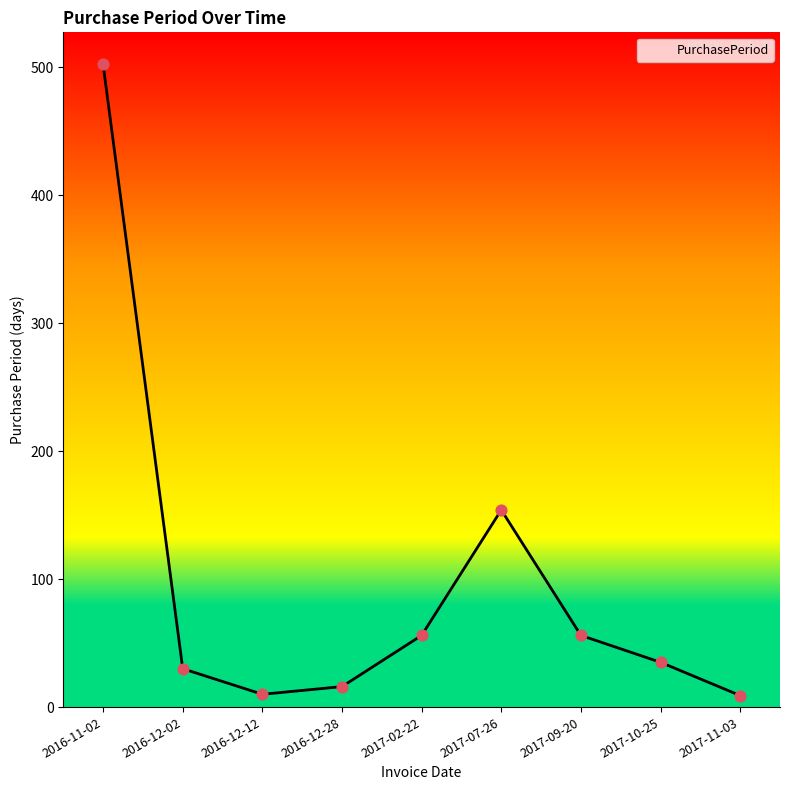

Between 2016-12-12 and 2016-11-02, which is larger?

2016-11-02